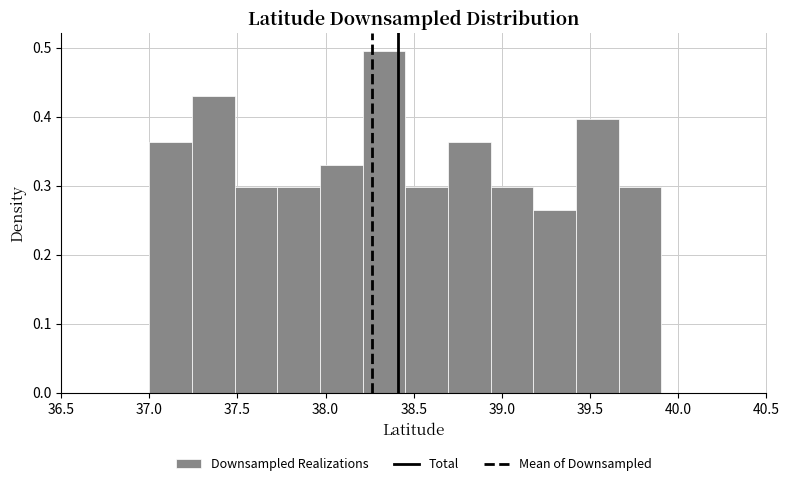

Reading left to right, transcribe this chart: for each bar, give the range it covers on the x-axis and its height. Neither the bar edges nor the heights are printed on the chart, so give them approximately, as read against the axes.

37.00 to 37.25: 0.36
37.25 to 37.50: 0.43
37.50 to 37.75: 0.30
37.75 to 37.95: 0.30
37.95 to 38.20: 0.33
38.20 to 38.45: 0.50
38.45 to 38.70: 0.30
38.70 to 38.95: 0.36
38.95 to 39.20: 0.30
39.20 to 39.40: 0.26
39.40 to 39.65: 0.40
39.65 to 39.90: 0.30